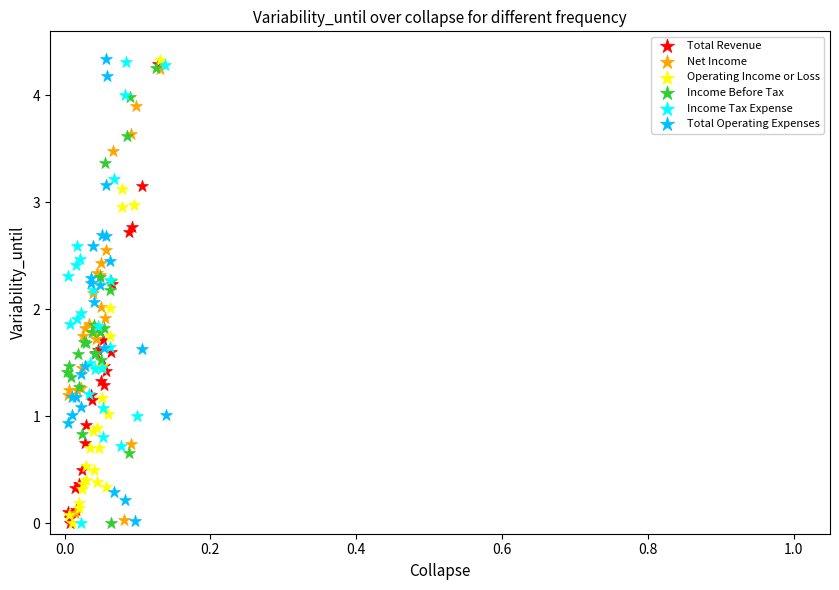

What are all the series names shown in the legend?

Total Revenue, Net Income, Operating Income or Loss, Income Before Tax, Income Tax Expense, Total Operating Expenses